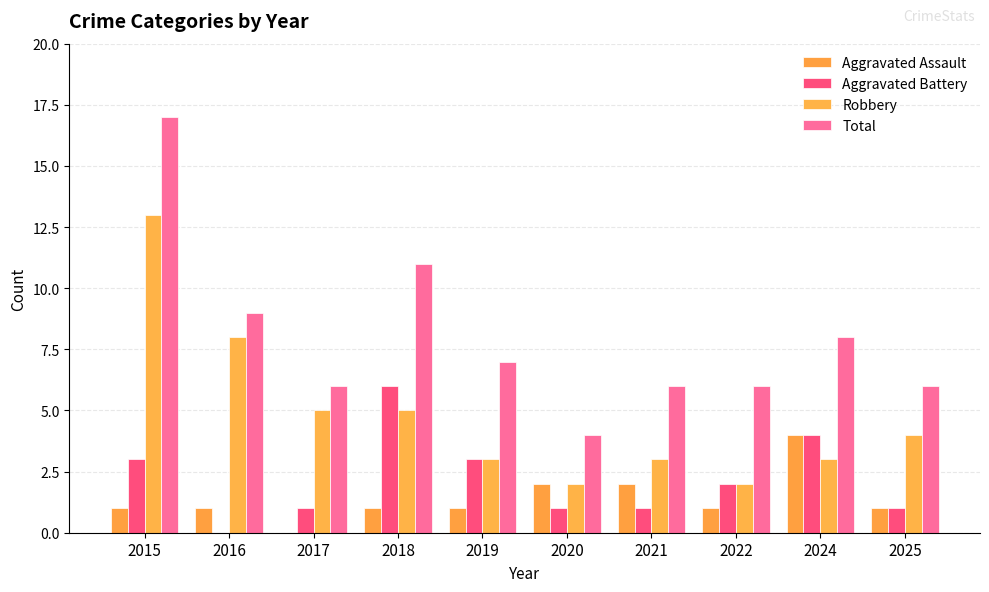

What is the approximate value of Aggravated Assault at 2021?

2